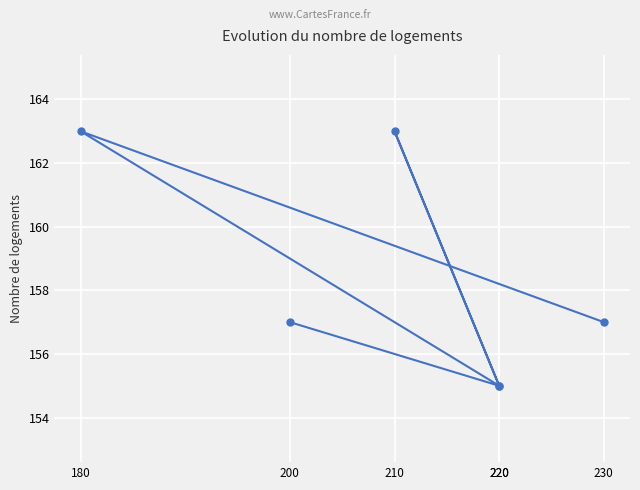

What is the average value?

158